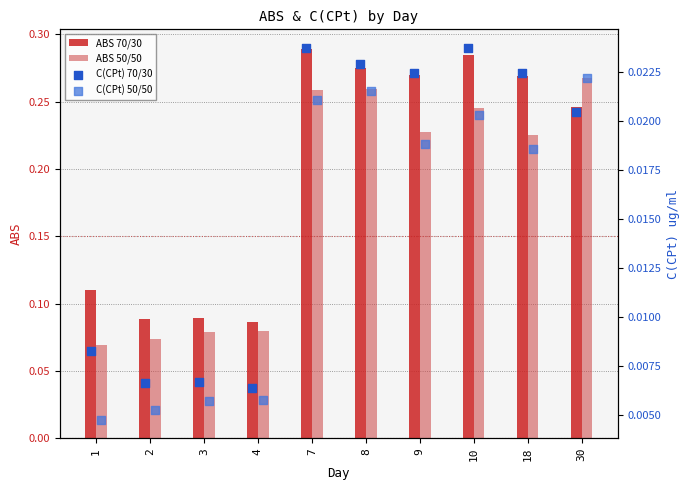

The ABS 50/50 series shows 0.4 at 7. True or false?

False